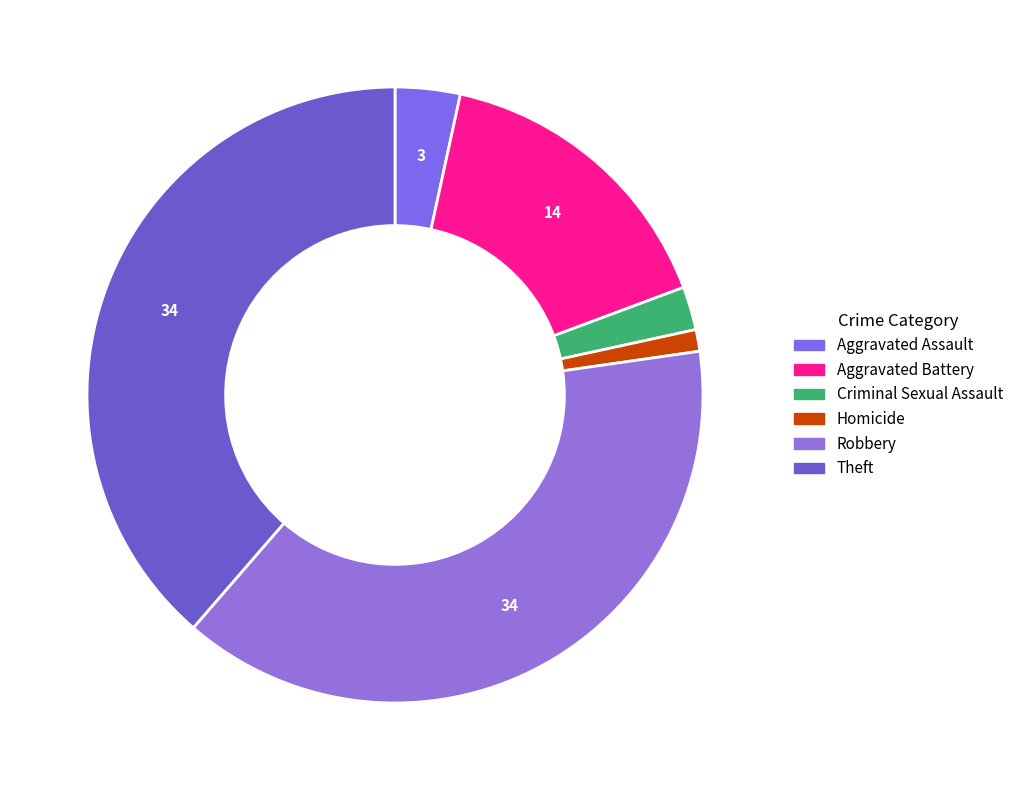

Which has a higher value, Aggravated Assault or Criminal Sexual Assault?

Aggravated Assault